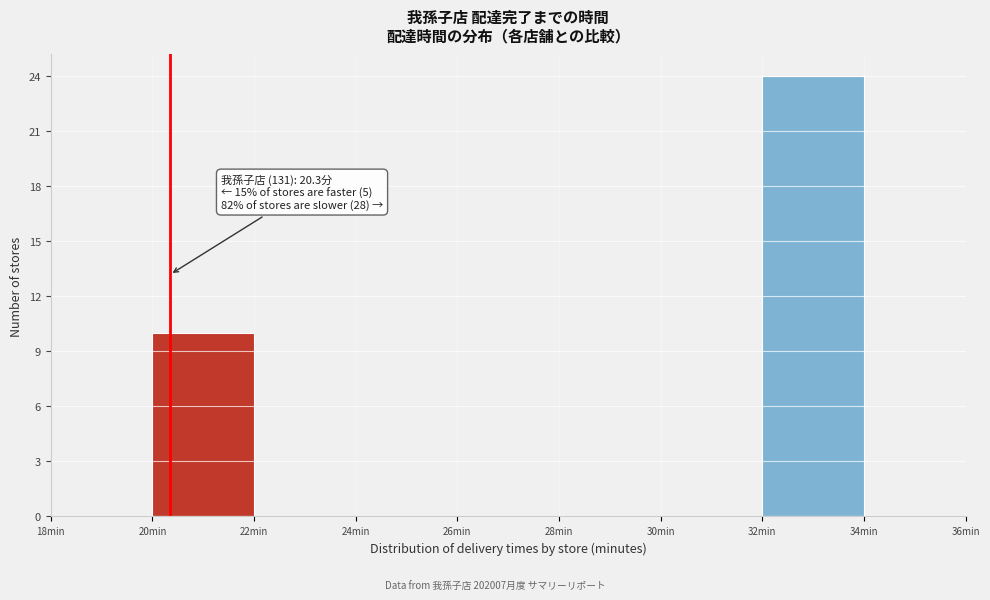

Over which range of the x-axis is the bar tallest?

32 to 34